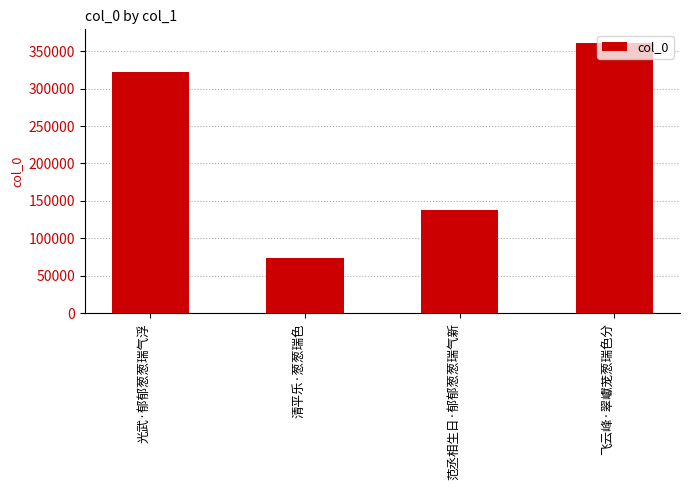

What is the difference between the maximum and minimum values?

287534